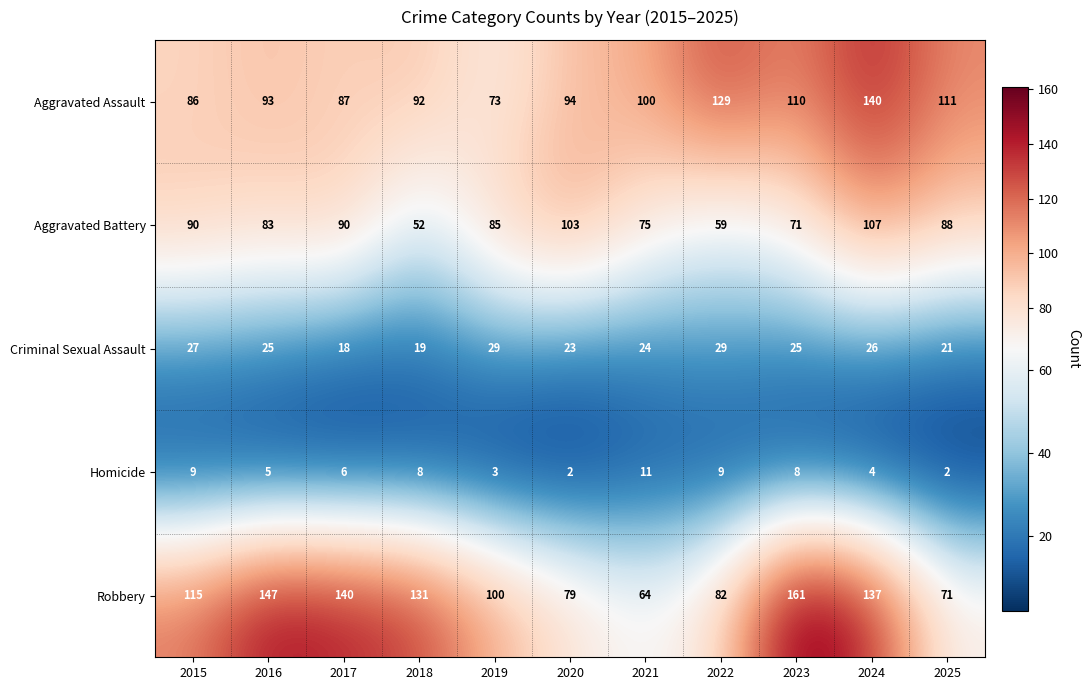

What is the difference between the maximum and minimum values in the Criminal Sexual Assault series?

11